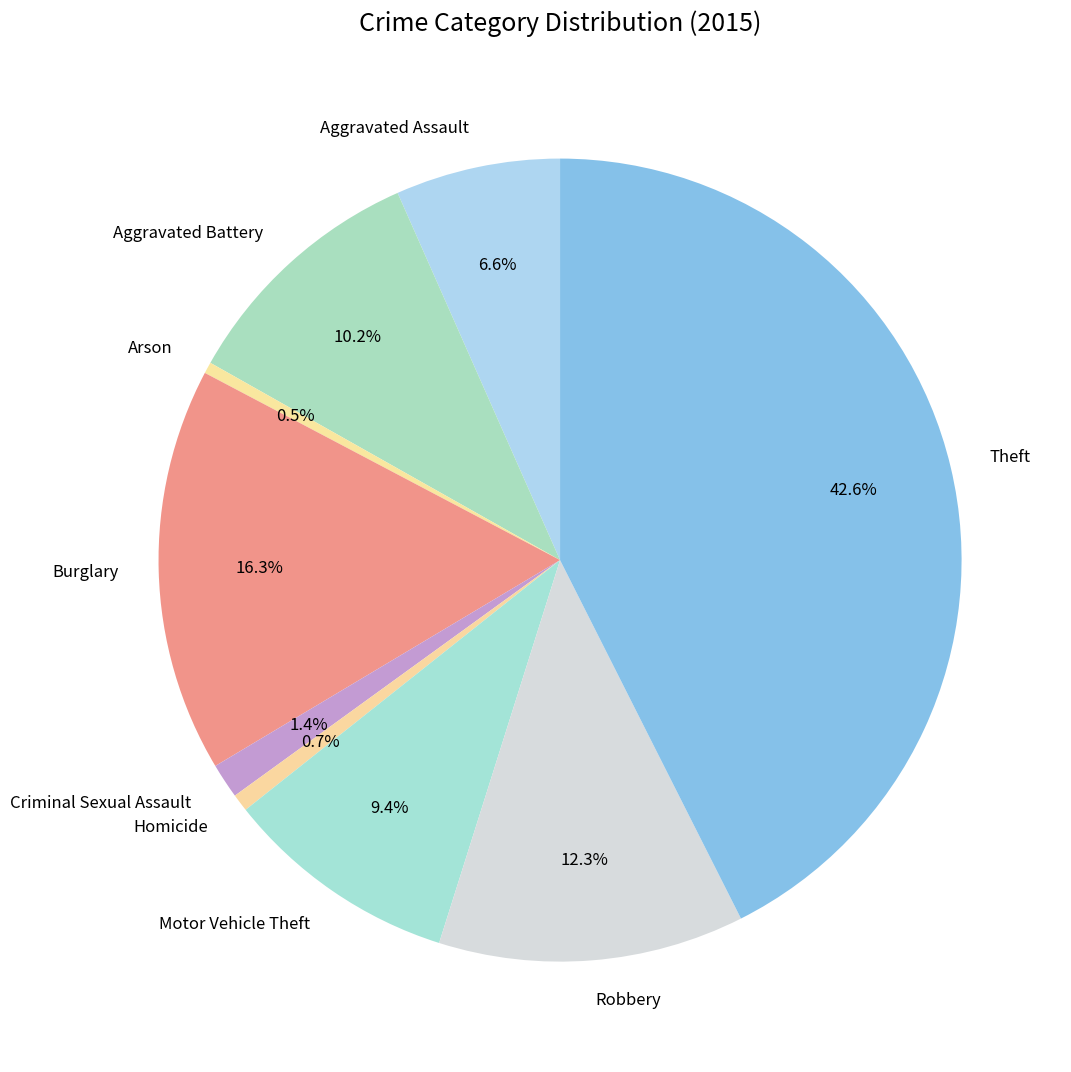

Combined, what portion of the pie is Criminal Sexual Assault and Robbery?

13.7%